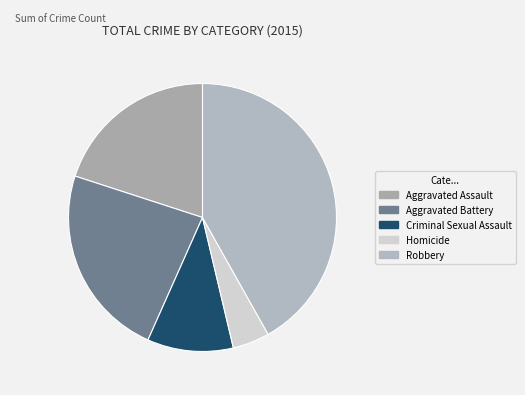

The Homicide slice represents 14% of the pie. True or false?

False